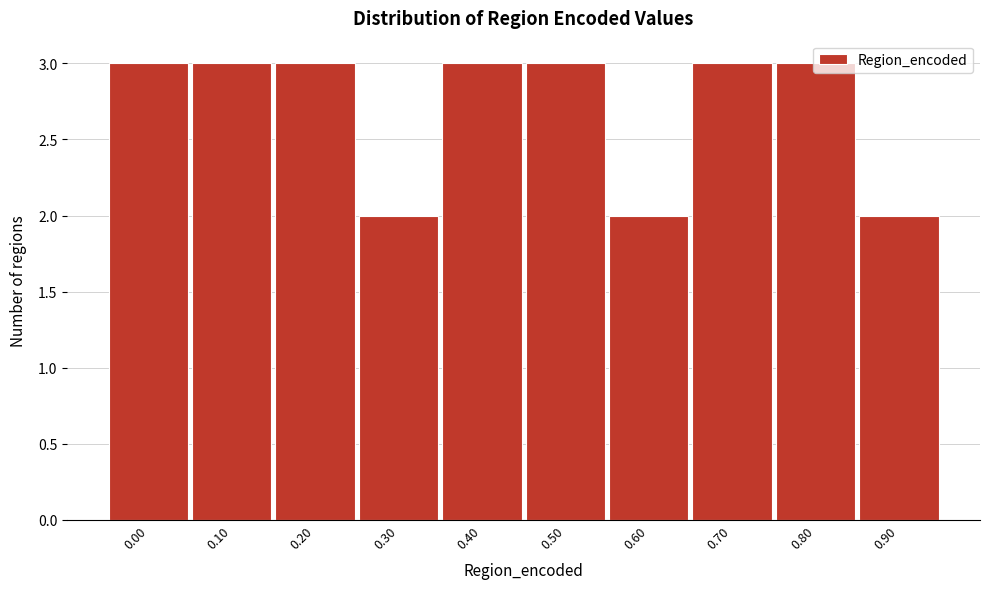

The value at 0.10 is 5. True or false?

False